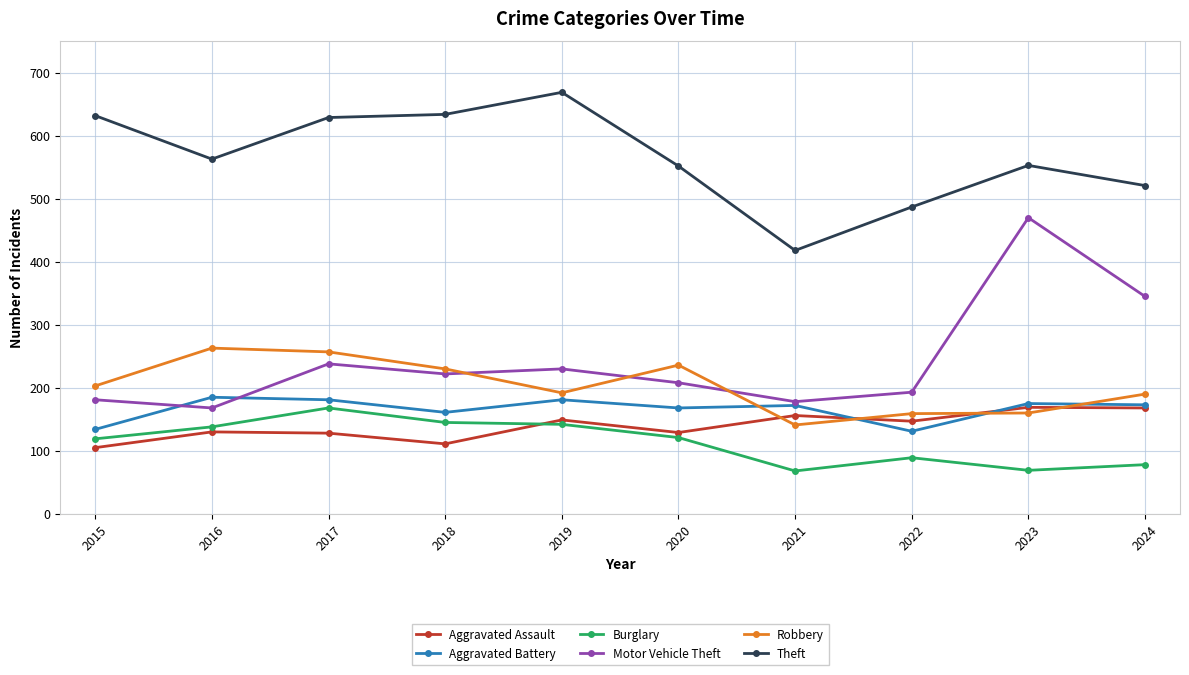

Is it true that Robbery equals 236 at 2020?

True